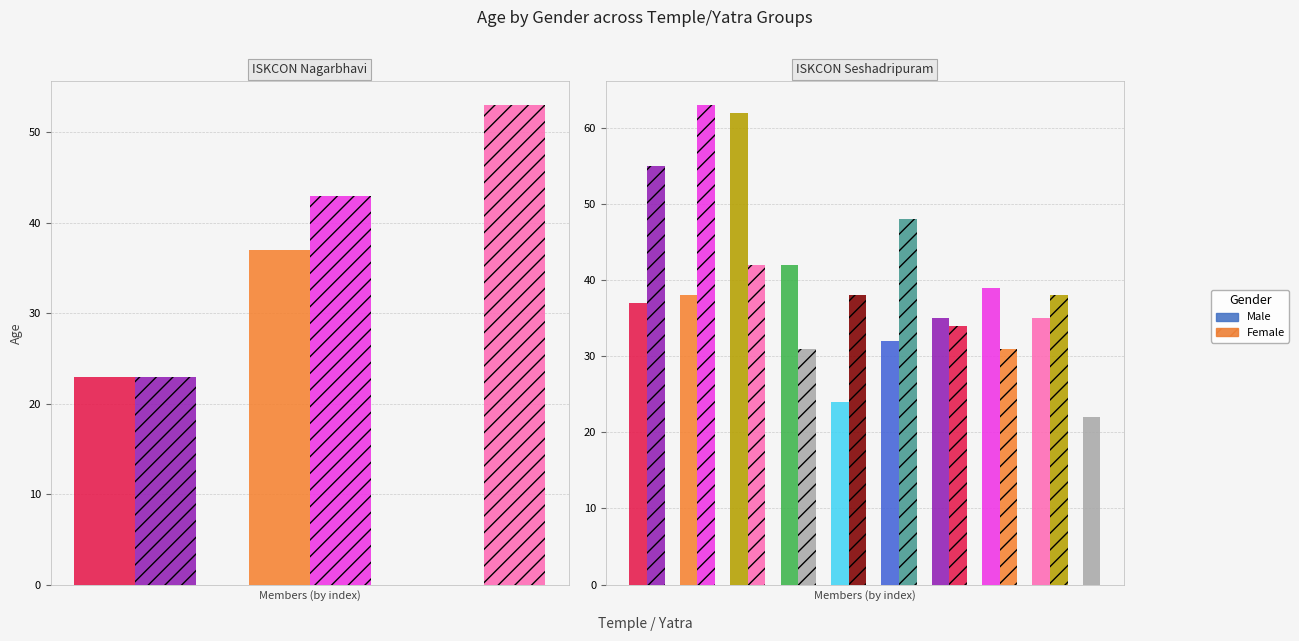

The value of Female at 3 is 74. True or false?

False